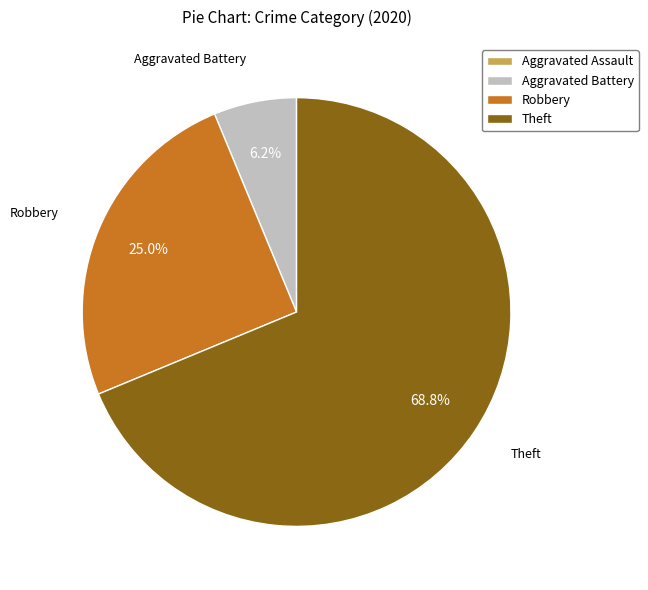

What portion of the pie excludes Robbery?

75.0%